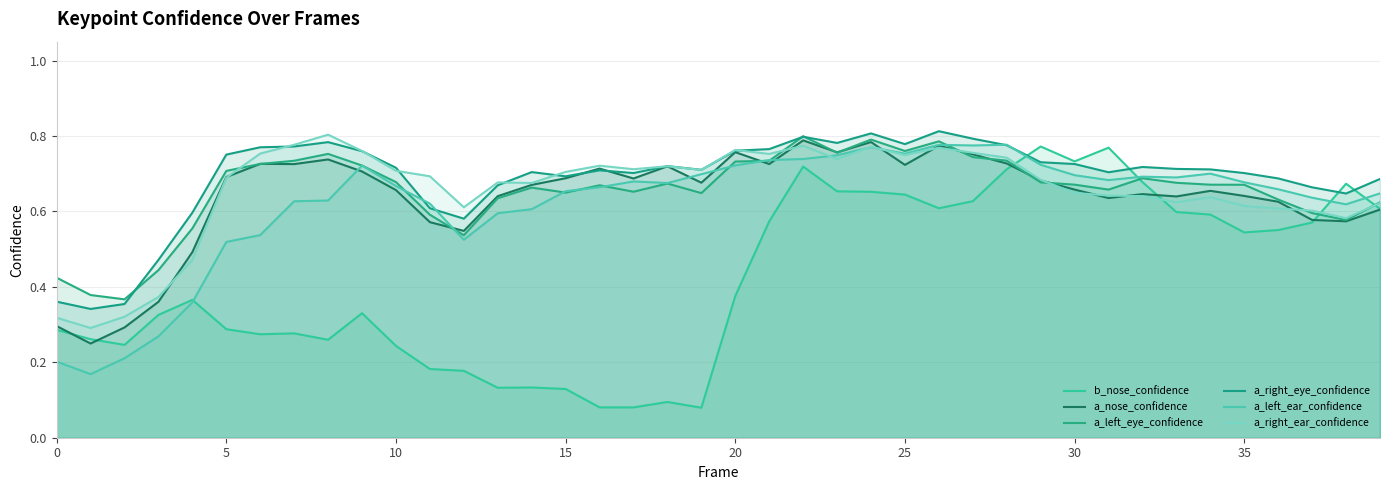

At how many categories does at least one series exceed 0?

40